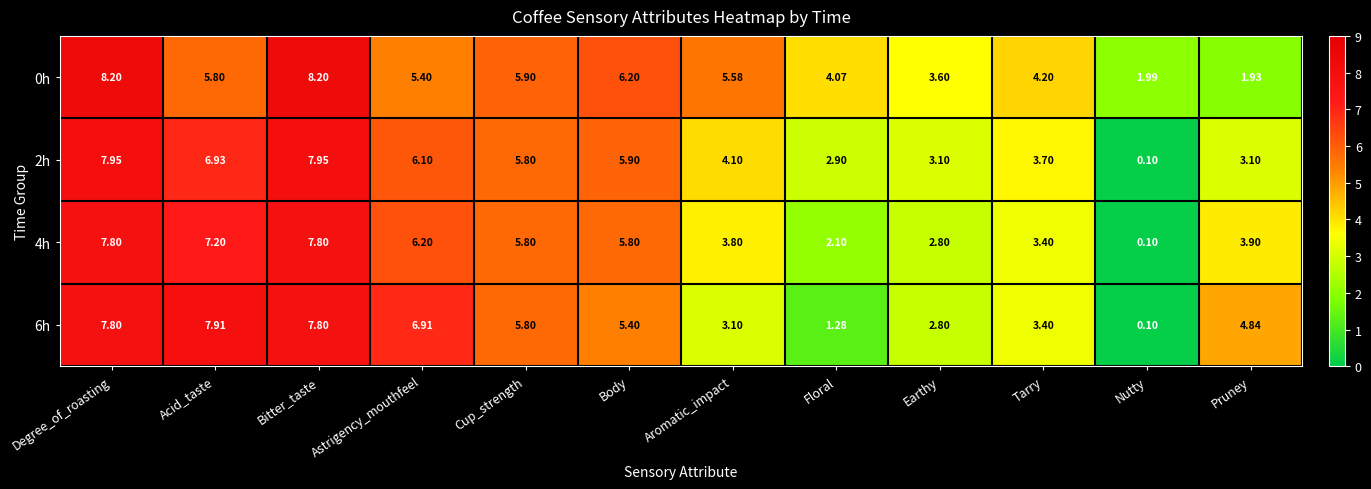

Which label corresponds to the smallest value in the chart?

Nutty